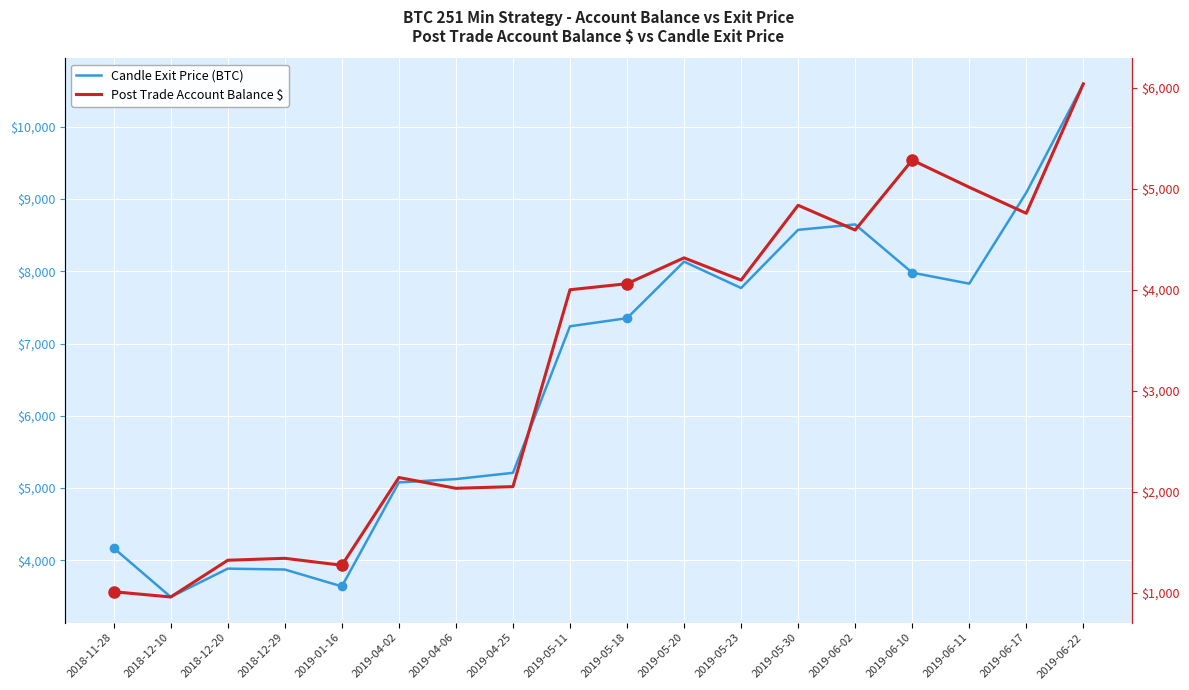

What value does the Candle Exit Price (BTC) series have at 2018-11-28?

4169.0